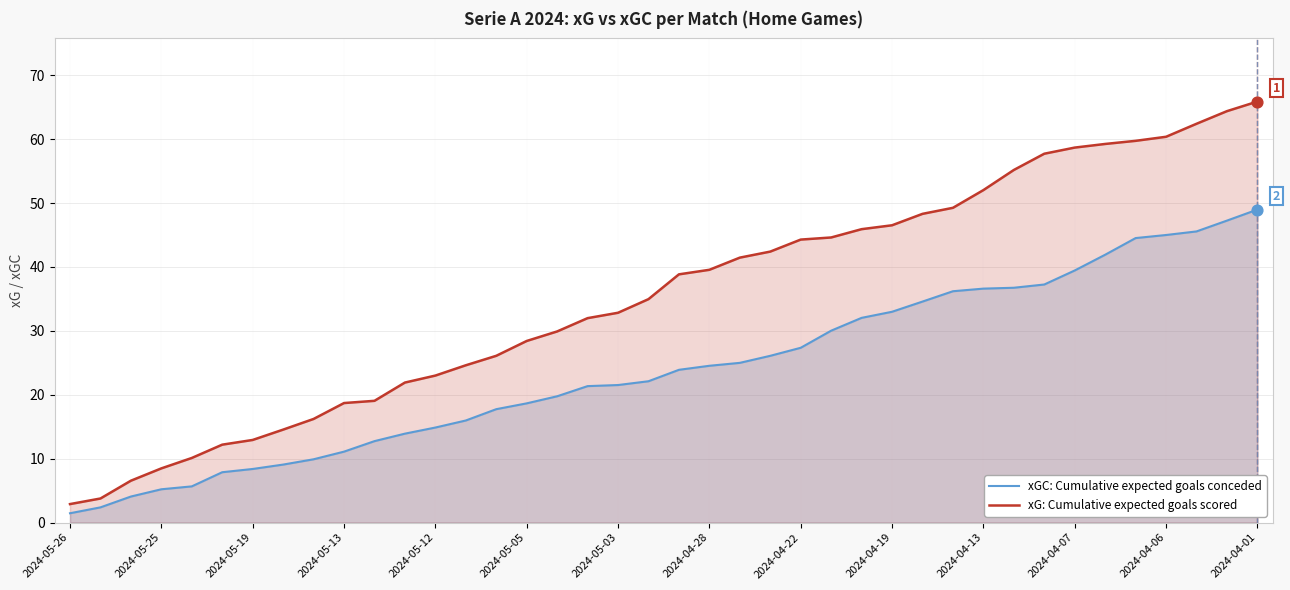

At which category is the sum across all series the highest?

2024-04-01